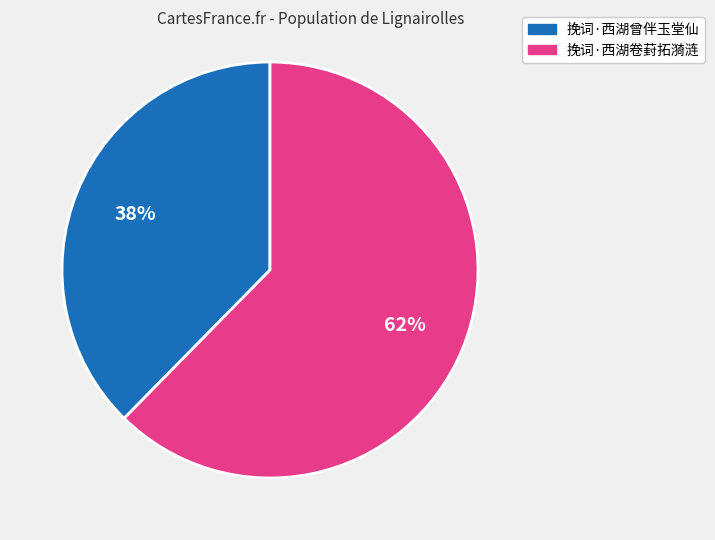

How many slices are in this pie chart?

2